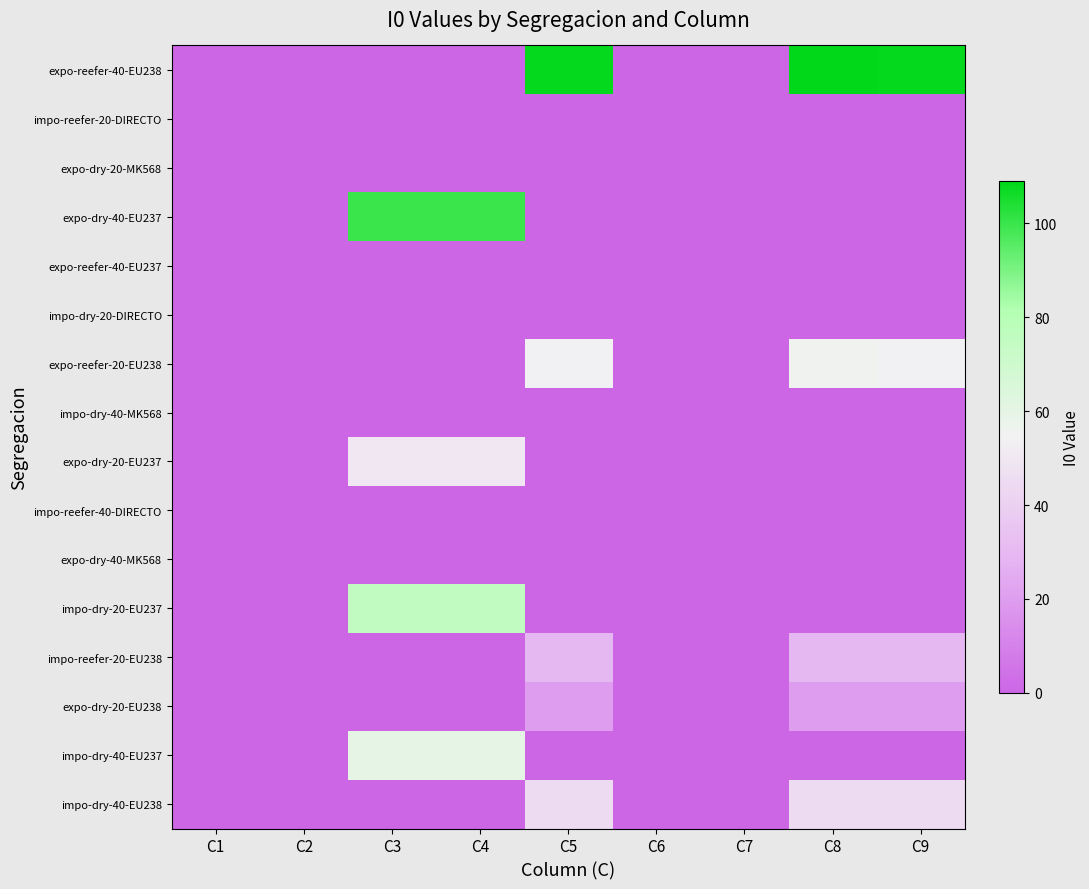

At C5, list the series in order from smallest to largest.

impo-reefer-20-DIRECTO, expo-dry-20-MK568, expo-dry-40-EU237, expo-reefer-40-EU237, impo-dry-20-DIRECTO, impo-dry-40-MK568, expo-dry-20-EU237, impo-reefer-40-DIRECTO, expo-dry-40-MK568, impo-dry-20-EU237, impo-dry-40-EU237, expo-dry-20-EU238, impo-reefer-20-EU238, impo-dry-40-EU238, expo-reefer-20-EU238, expo-reefer-40-EU238